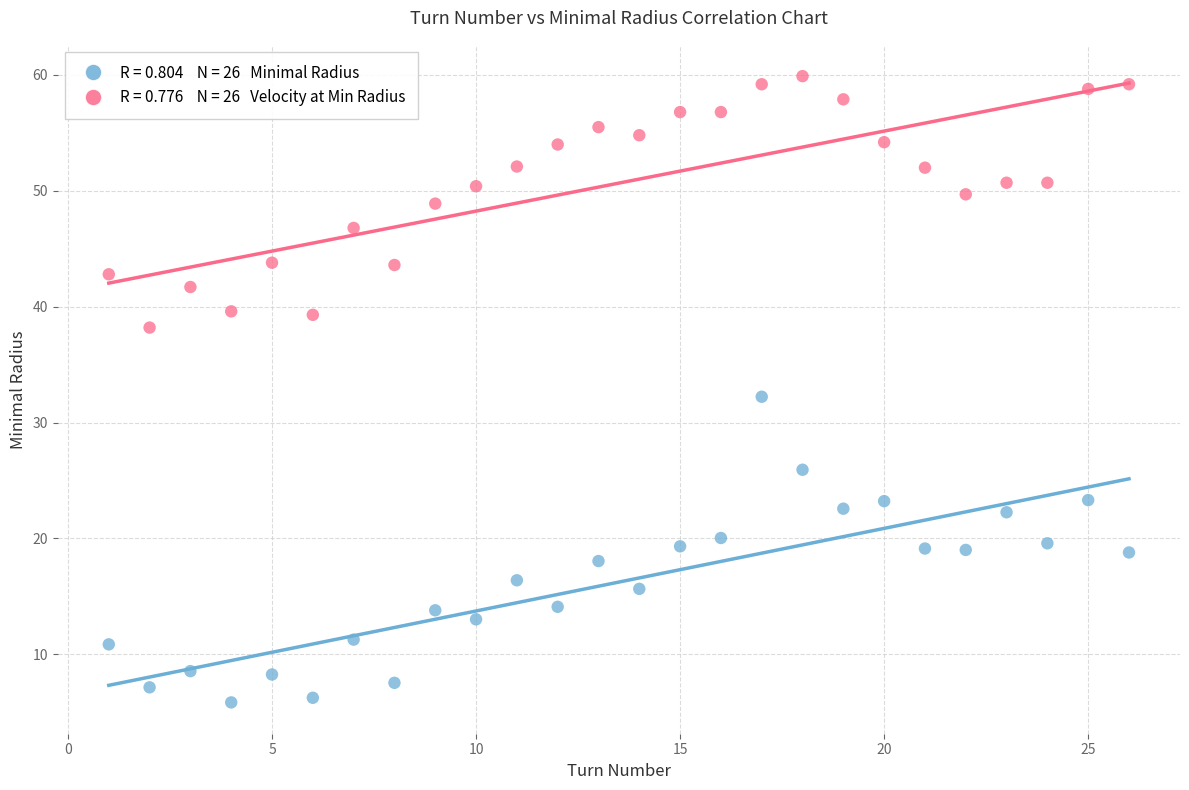

Across all data points, what is the range of X values (max minus min)?

25.0